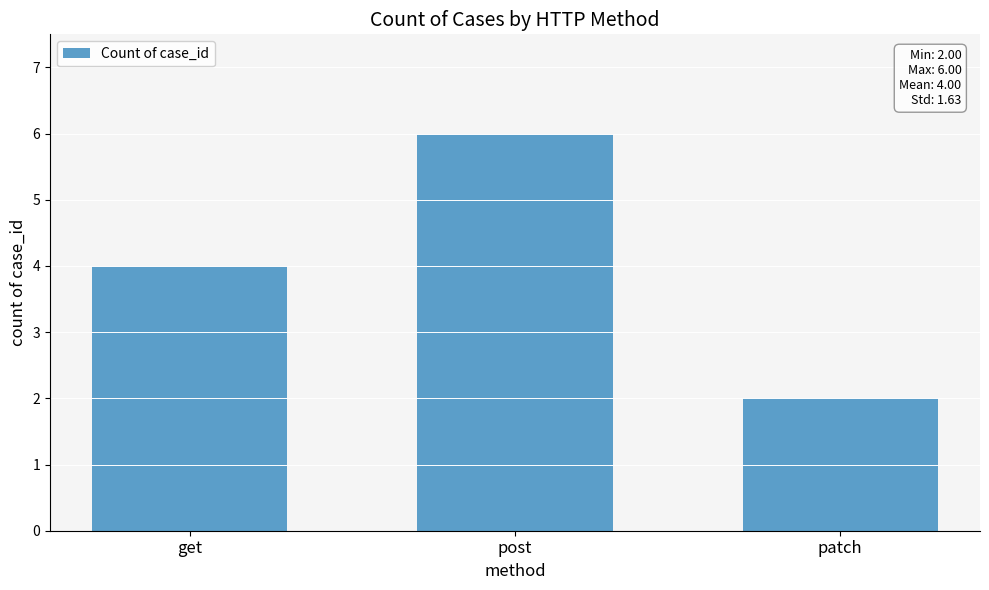

How many data points are less than 4?

1